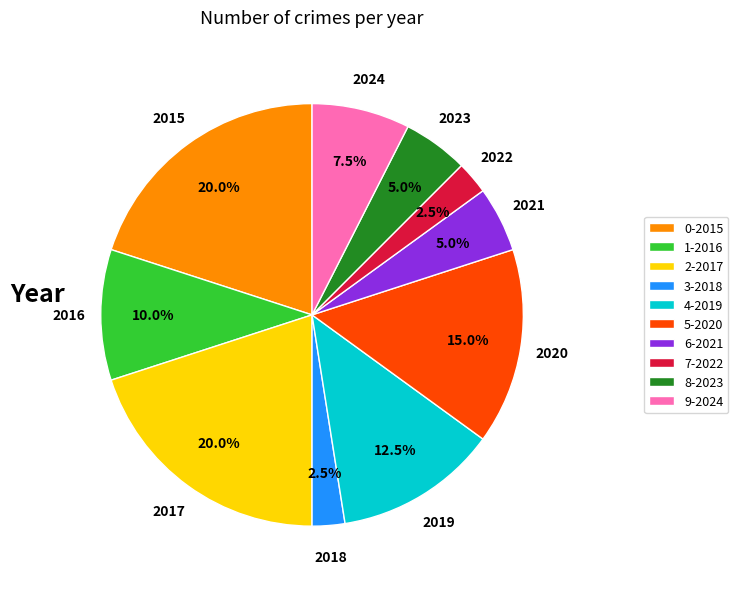

Do 8-2023 and 7-2022 together represent more than half of the pie?

No